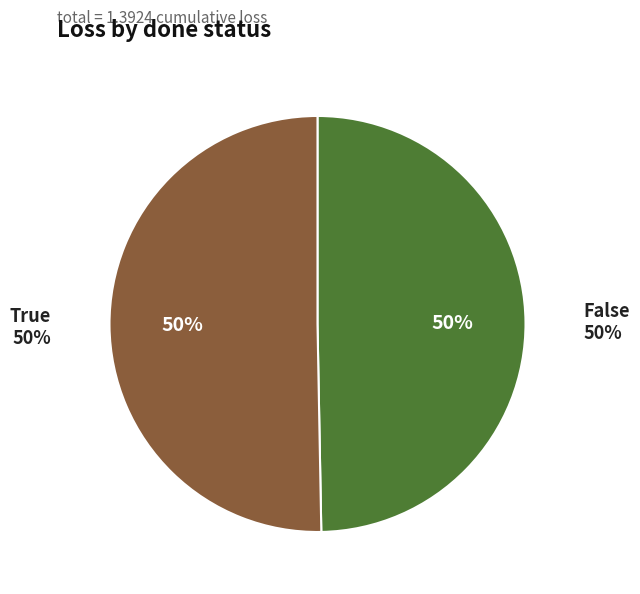

To the nearest percent, what percentage of the pie is True?

50%